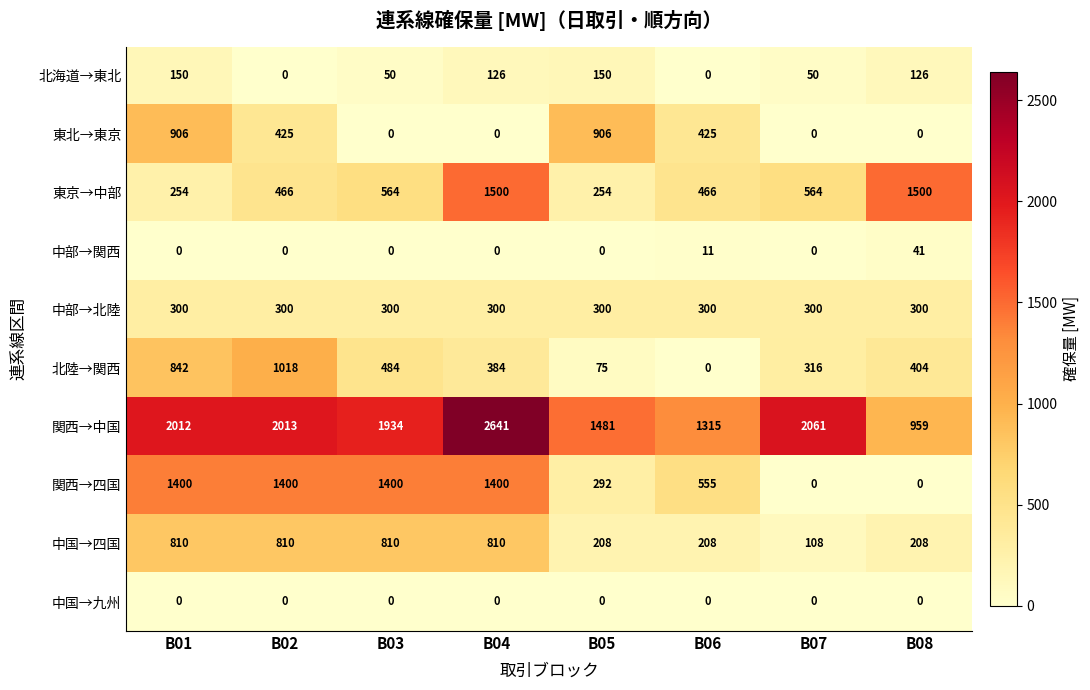

The 関西→中国 series shows 2012 at B01. True or false?

True